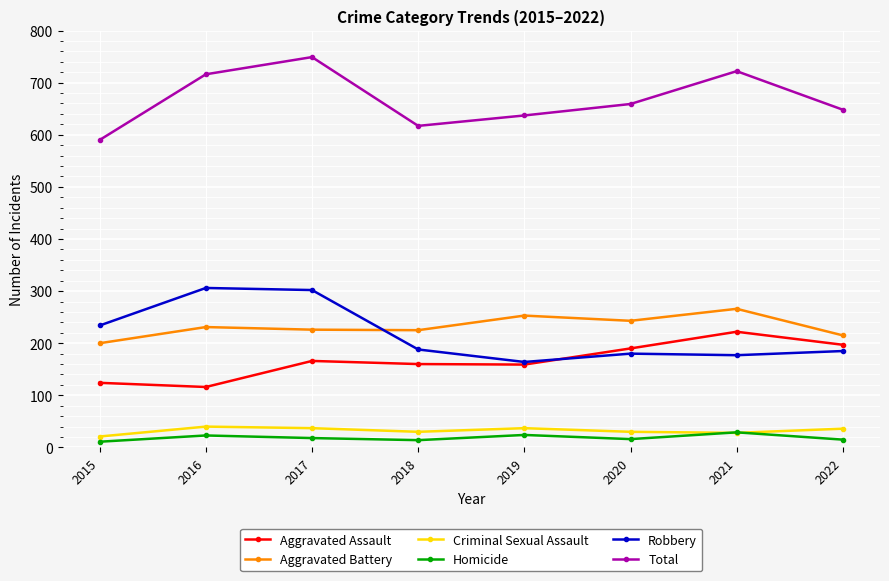

Between 2016 and 2022, which series saw the biggest shift?

Robbery